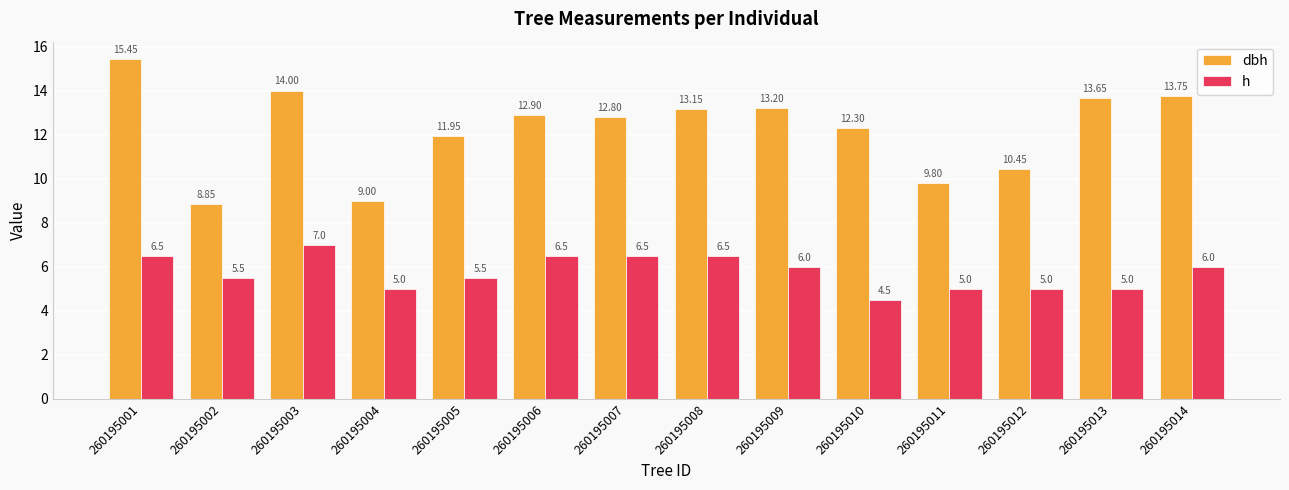

Which series has the largest range (max minus min)?

dbh